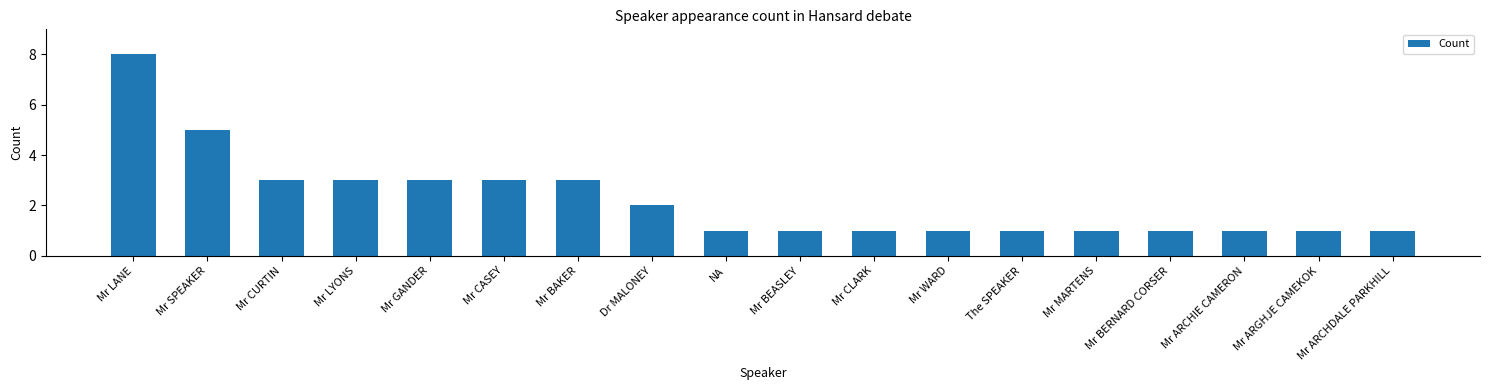

Which category has the highest value across all series?

Mr LANE